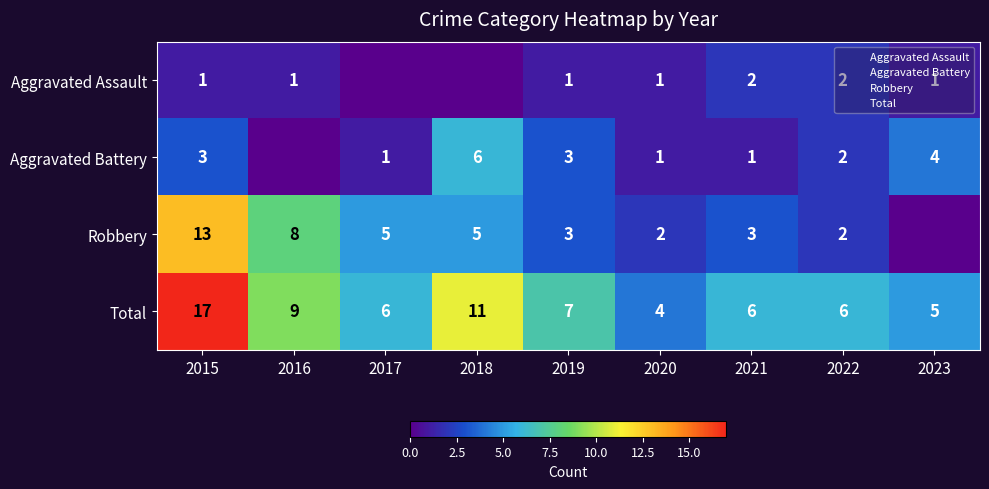

What is the highest value of the Total series?

17